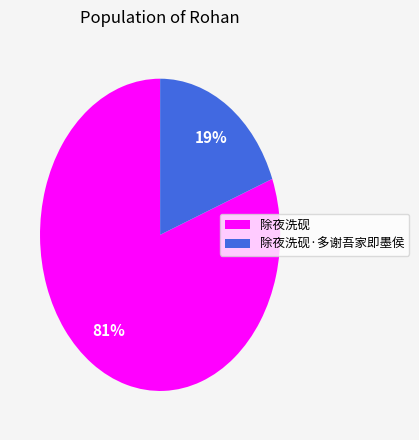

How many slices are in this pie chart?

2